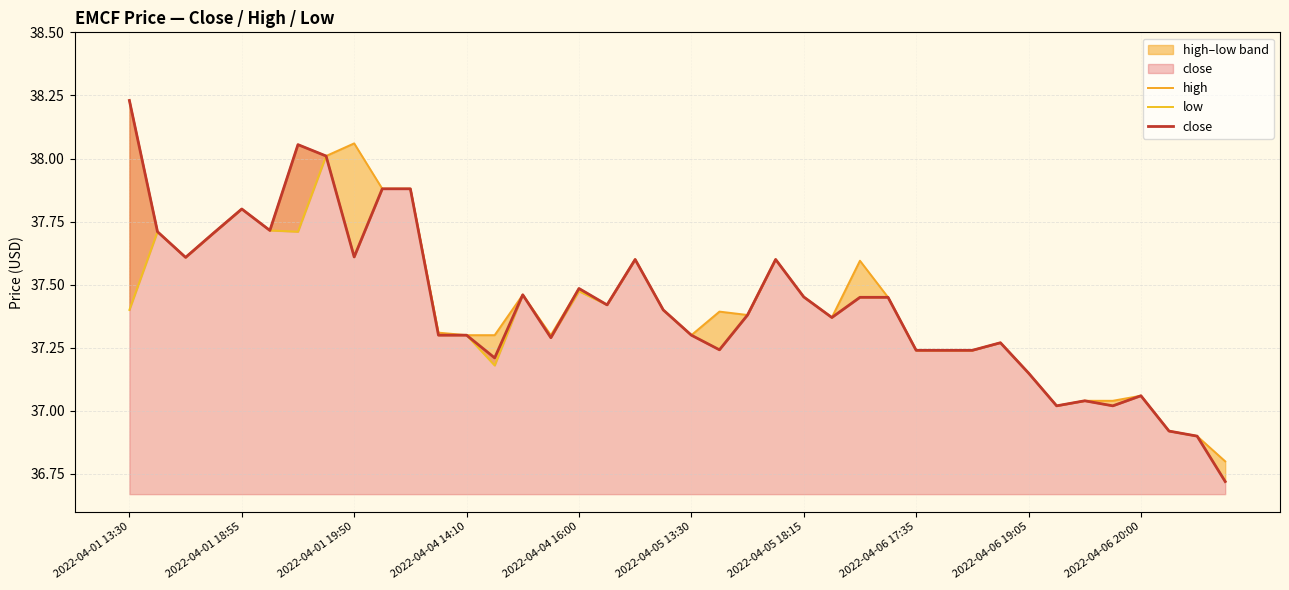

Where is the first local maximum for close?

2022-04-01 18:55